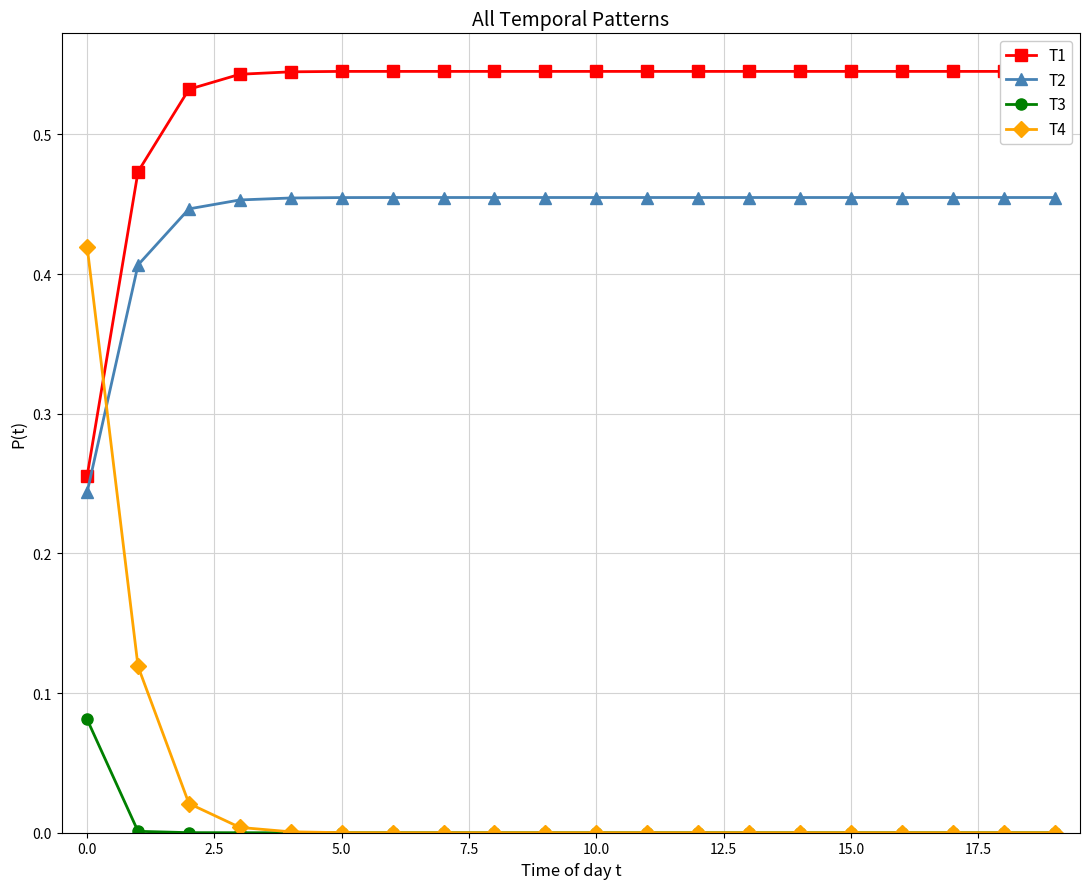

Which has a higher value, 15.0 or 10.0?

15.0